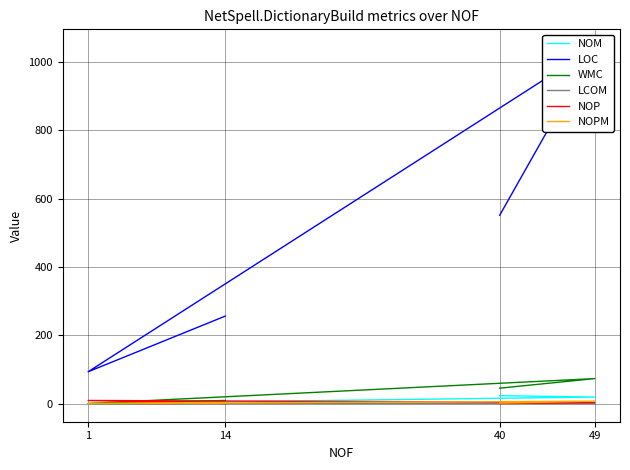

Read the NOP value at 49.

3.0